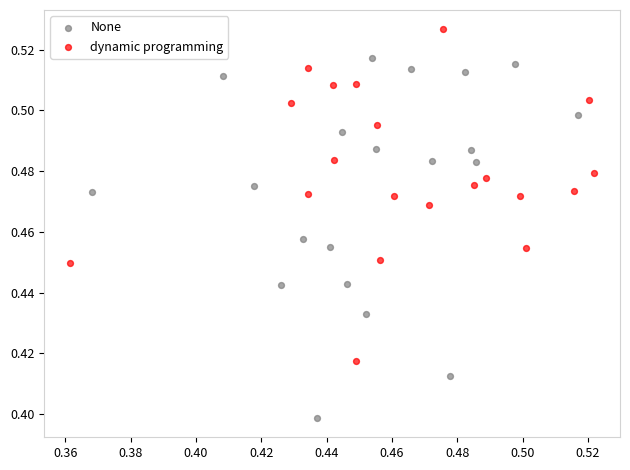

What are all the series names shown in the legend?

None, dynamic programming